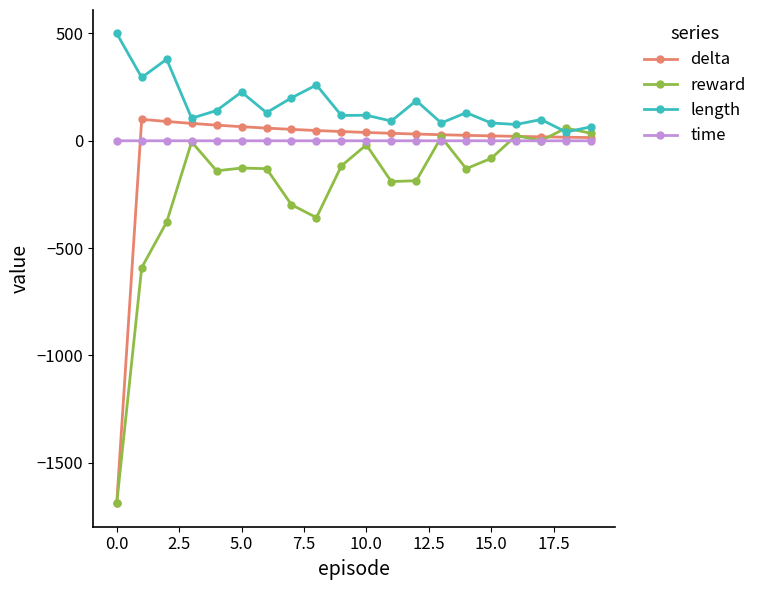

What is the maximum value for delta?

100.0